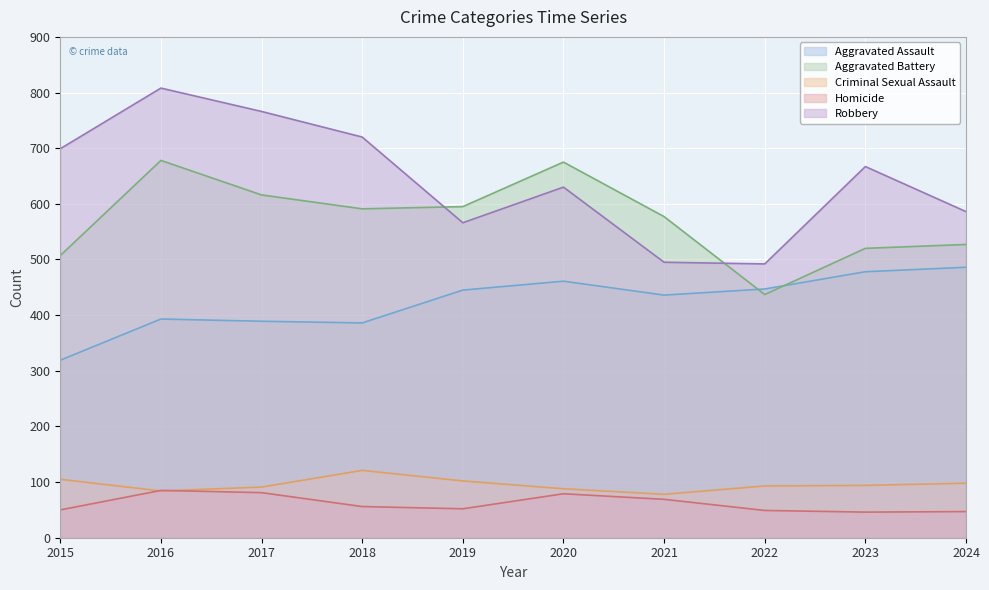

What is the difference between the Aggravated Assault values at 2024 and 2016?

93